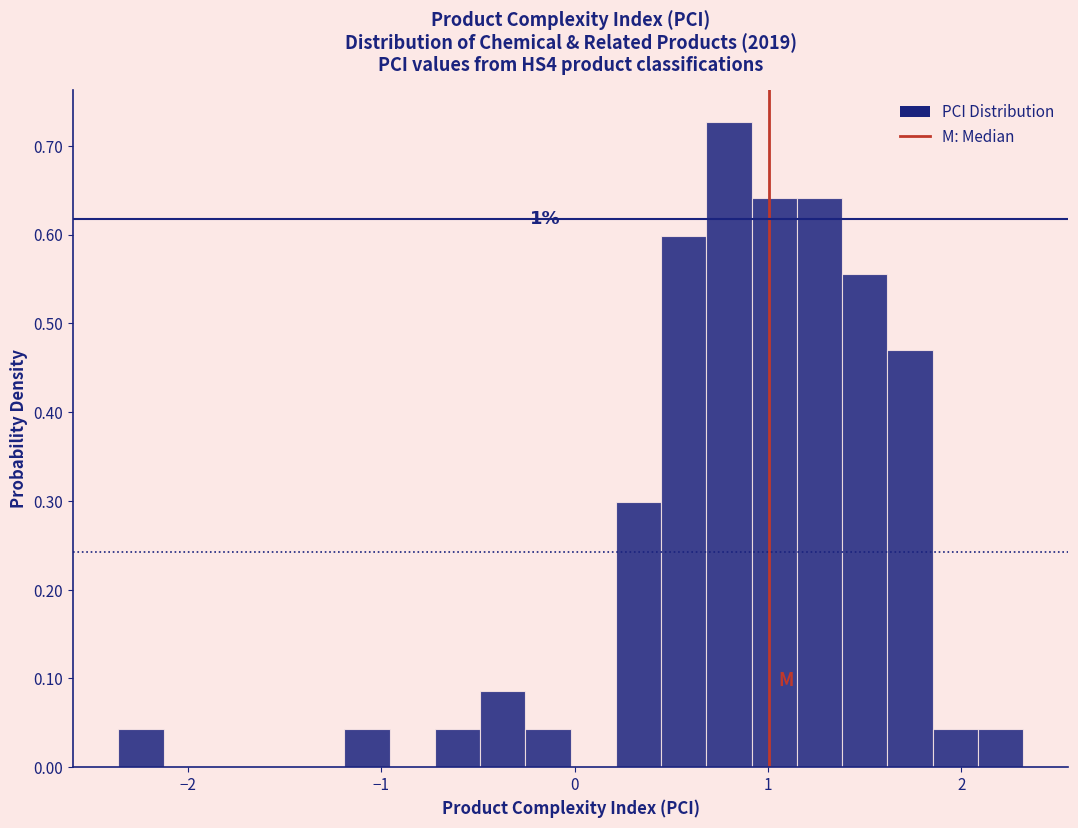

Read against the x-axis, roughly where is the centre of the tallest bar?

0.8